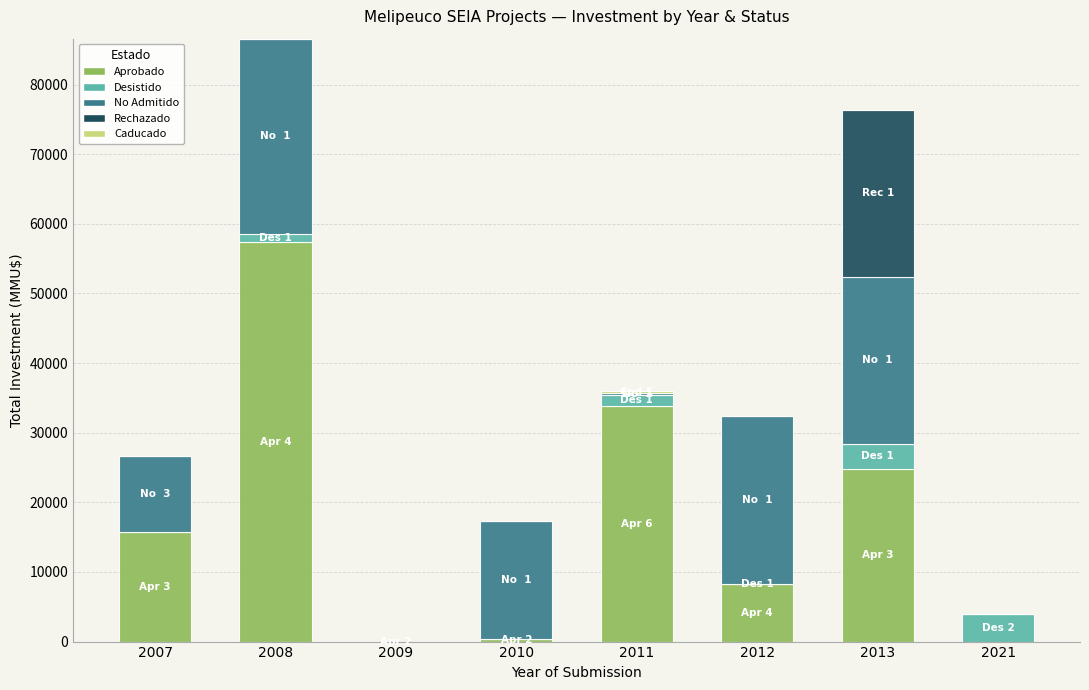

True or false: Aprobado has a value of 33903 at 2011.

True